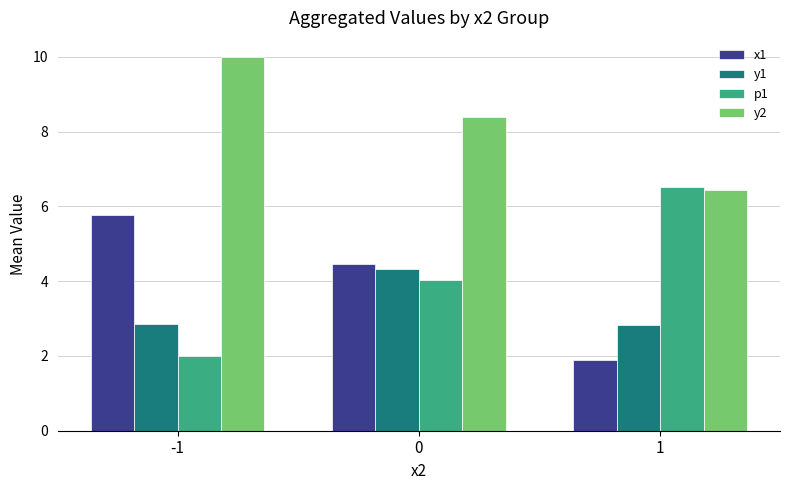

How many values in the y2 series exceed 8?

2